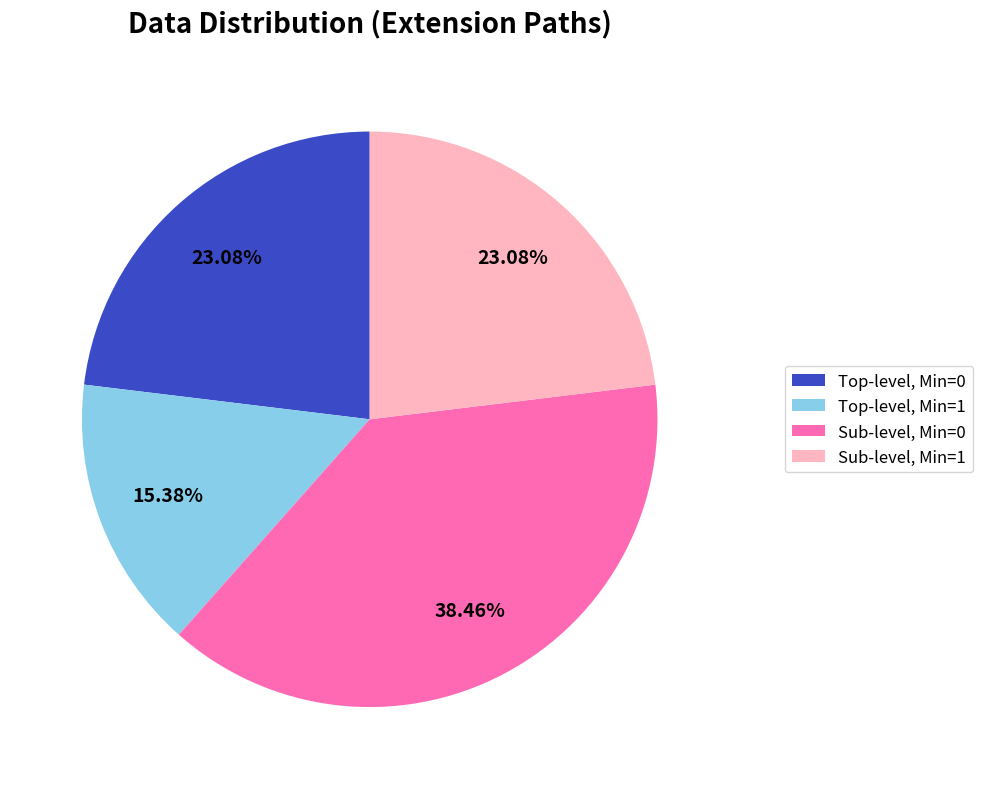

What is the ratio of the value at Sub-level, Min=0 to the value at Sub-level, Min=1?

1.7